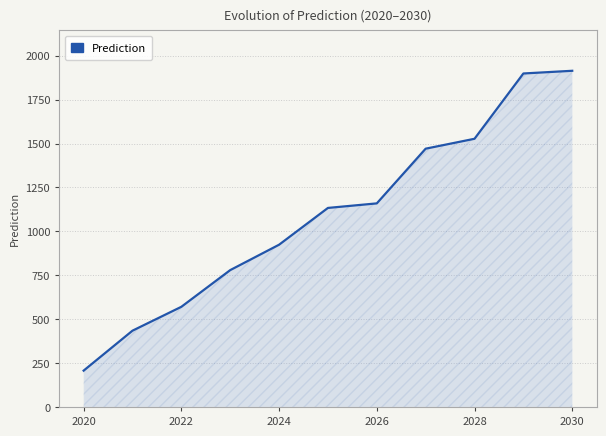

What is the difference between the maximum and minimum values?

1707.1